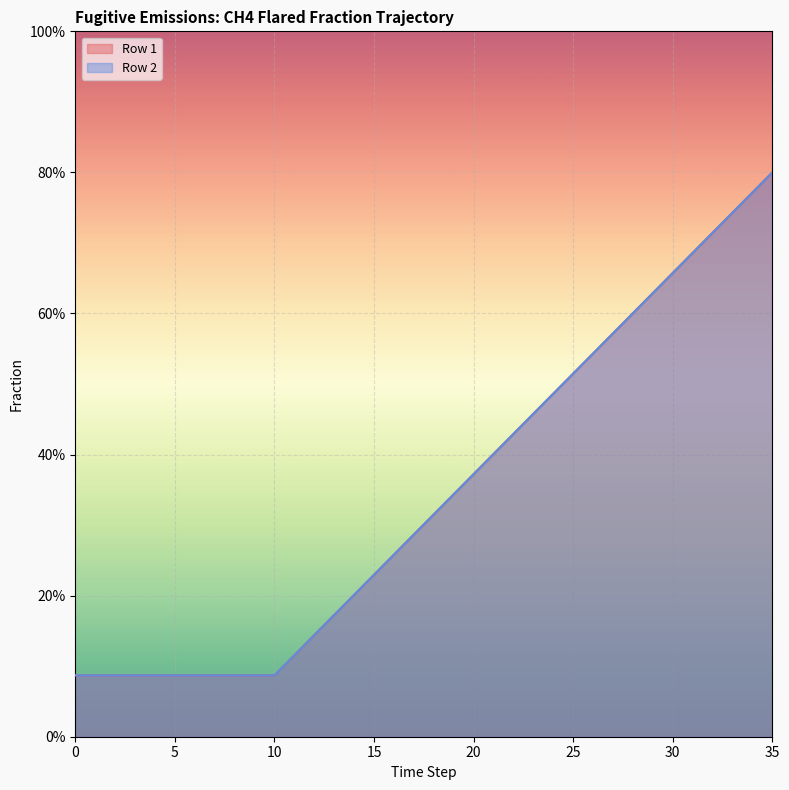

Rank the series at 15 from lowest to highest value.

Row 1, Row 2